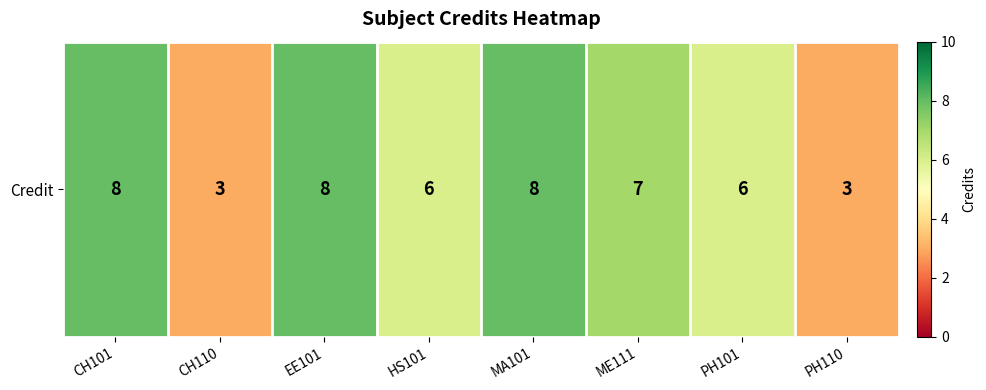

Count the values in the range 6 to 8.

6